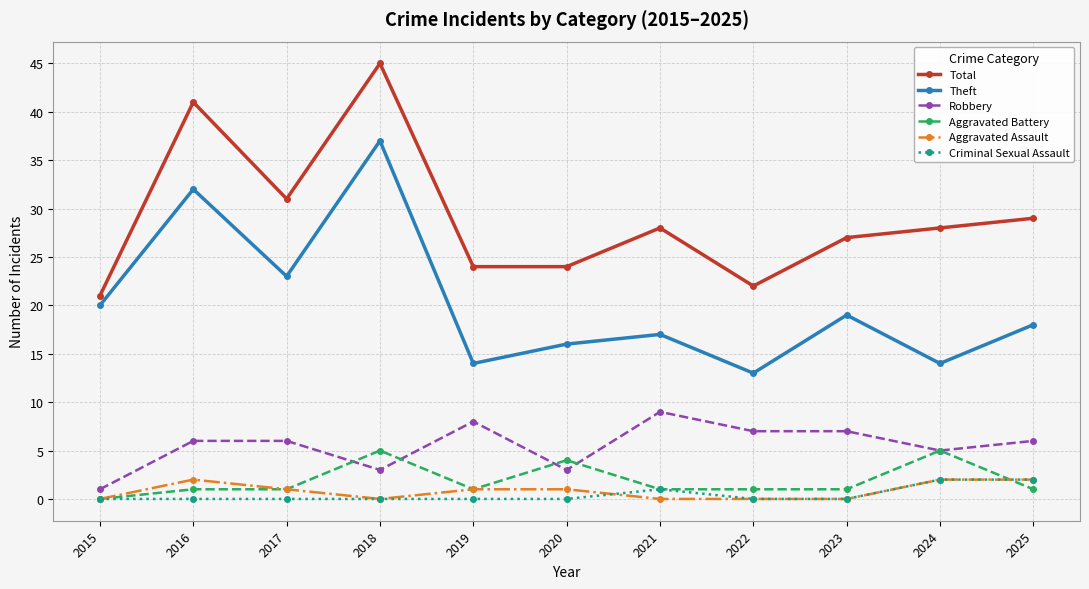

Is the value of Robbery at 2020 greater than the value of Aggravated Battery at 2024?

No